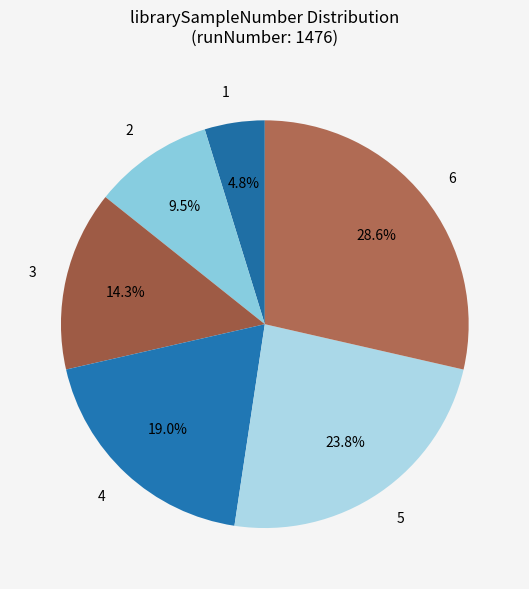

Which category has the biggest portion of the pie?

6